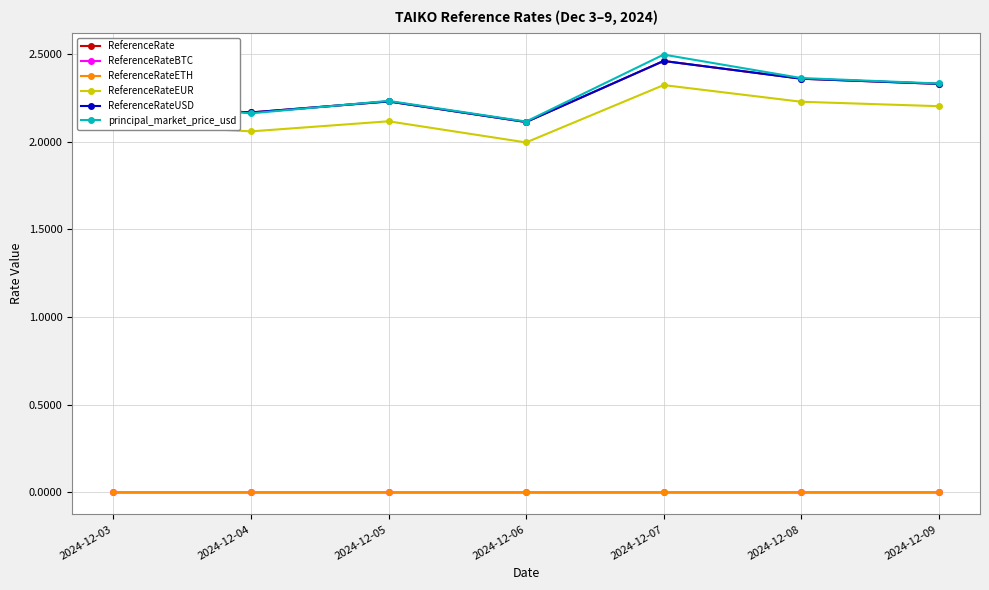

Is this an area chart (filled region under the line)?

No